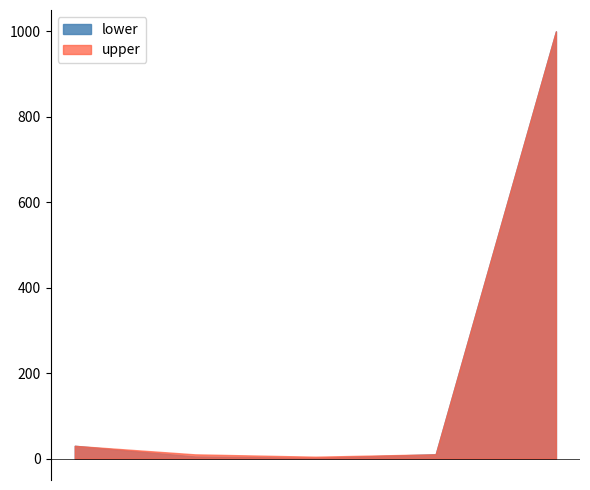

What is the smallest value displayed?

1.9